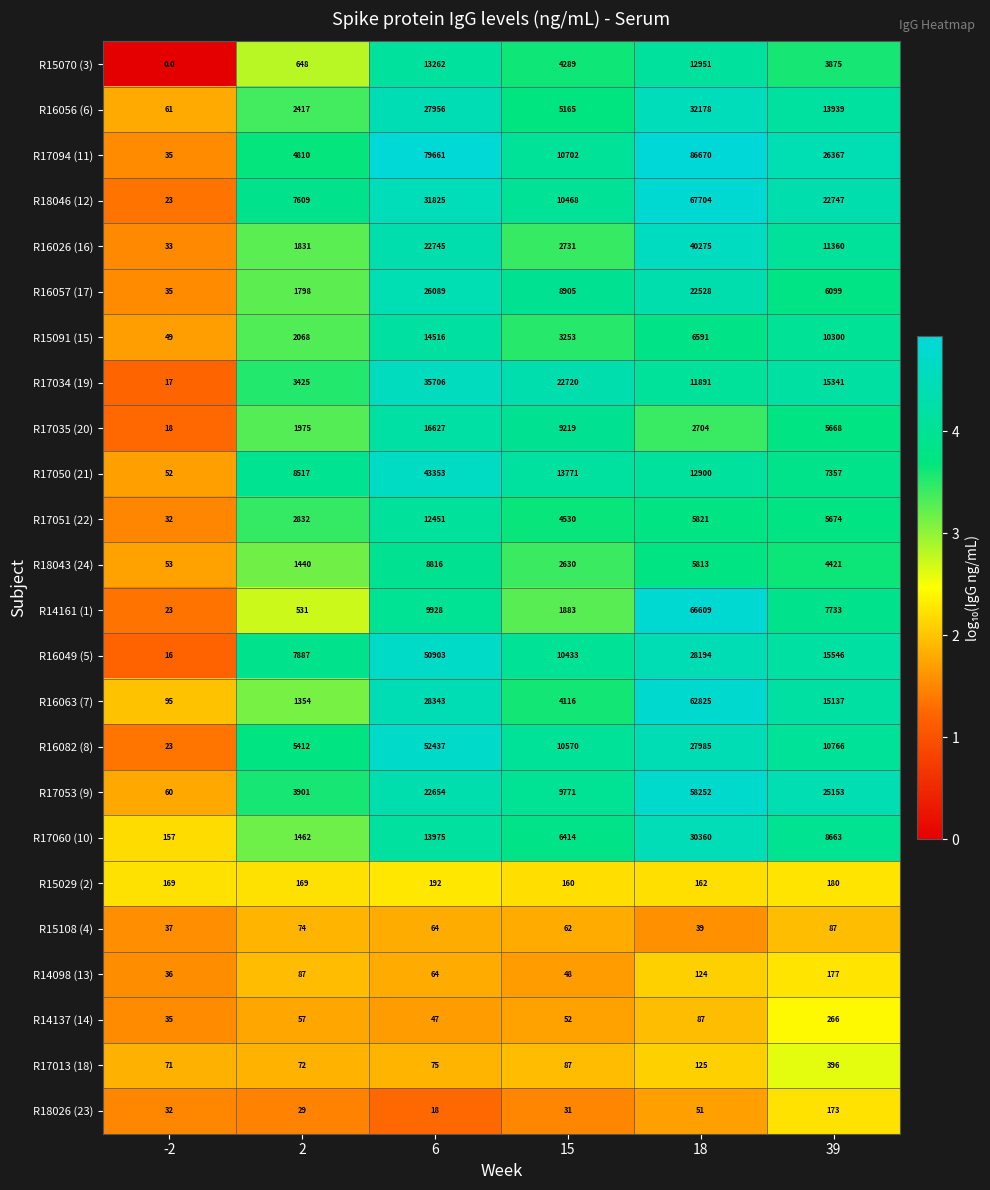

Which series has the largest total across all categories?

R17094 (11)